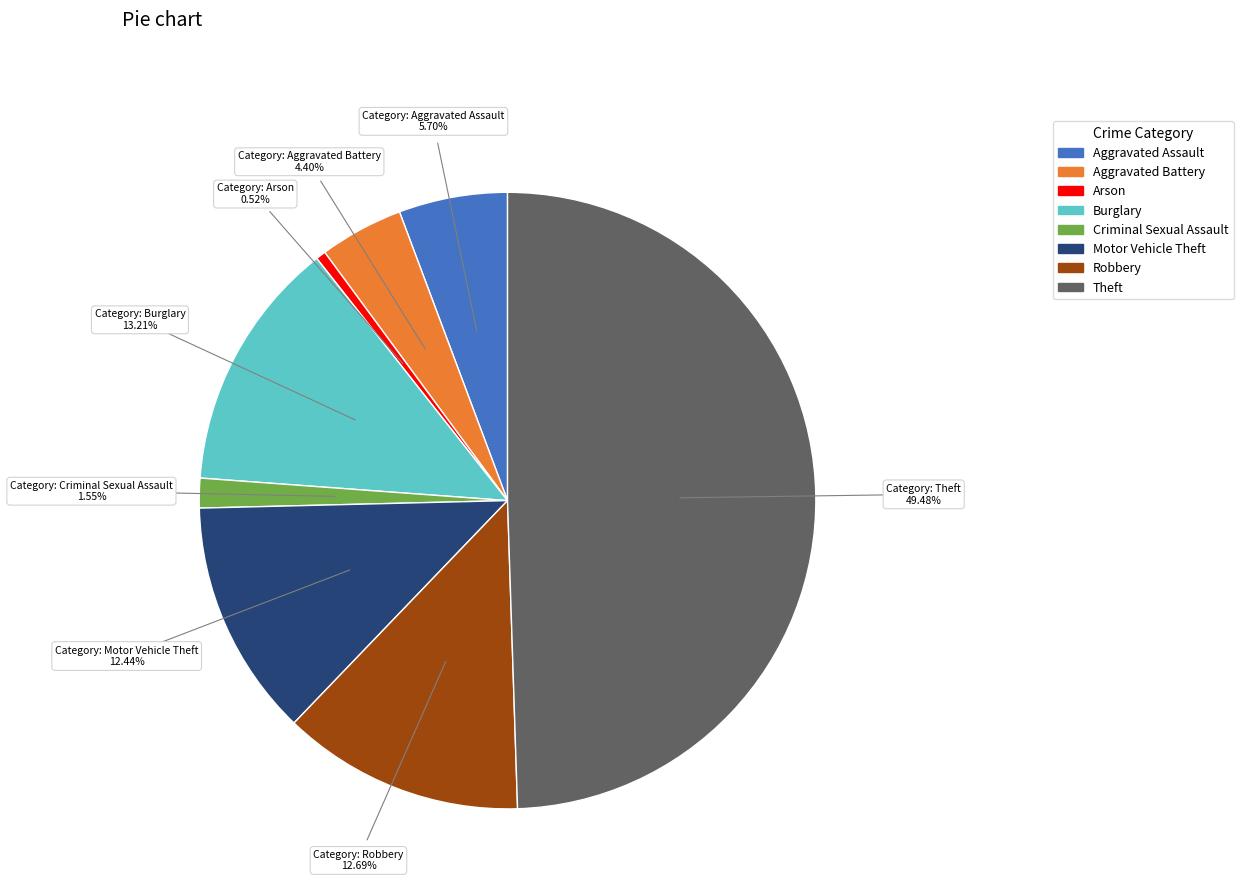

Count the number of slices in the pie.

8